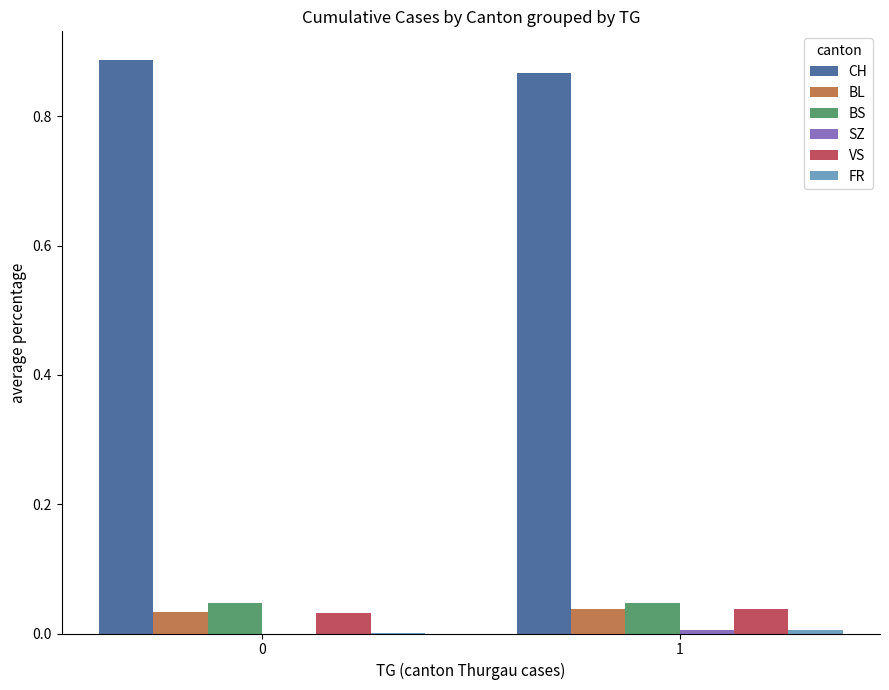

The VS series shows 0.1 at 1. True or false?

False